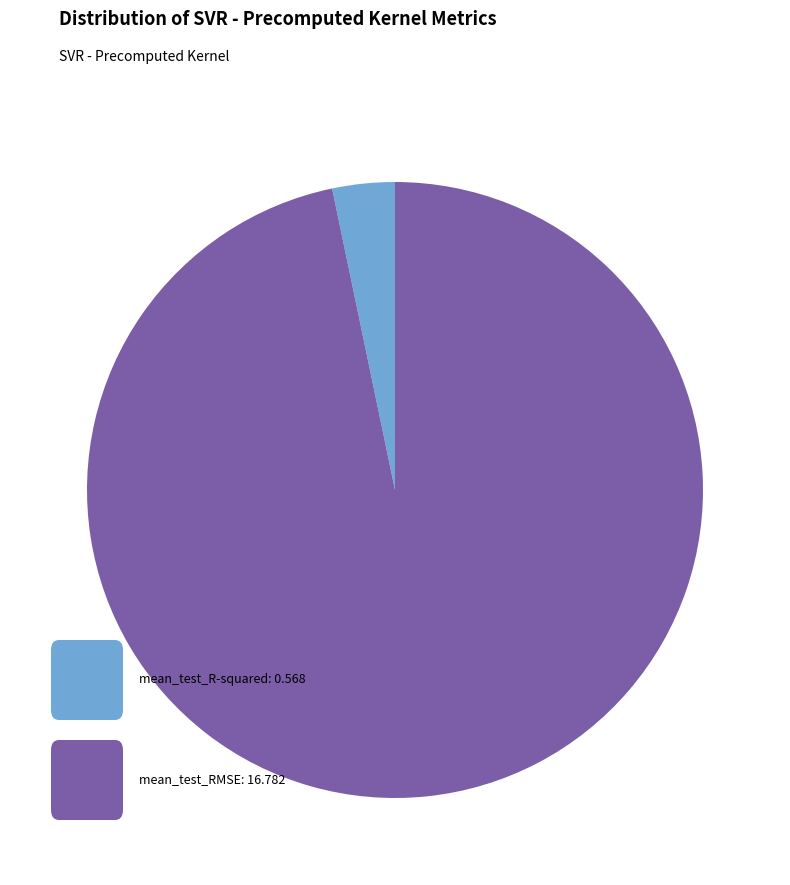

How many segments does this pie chart have?

2